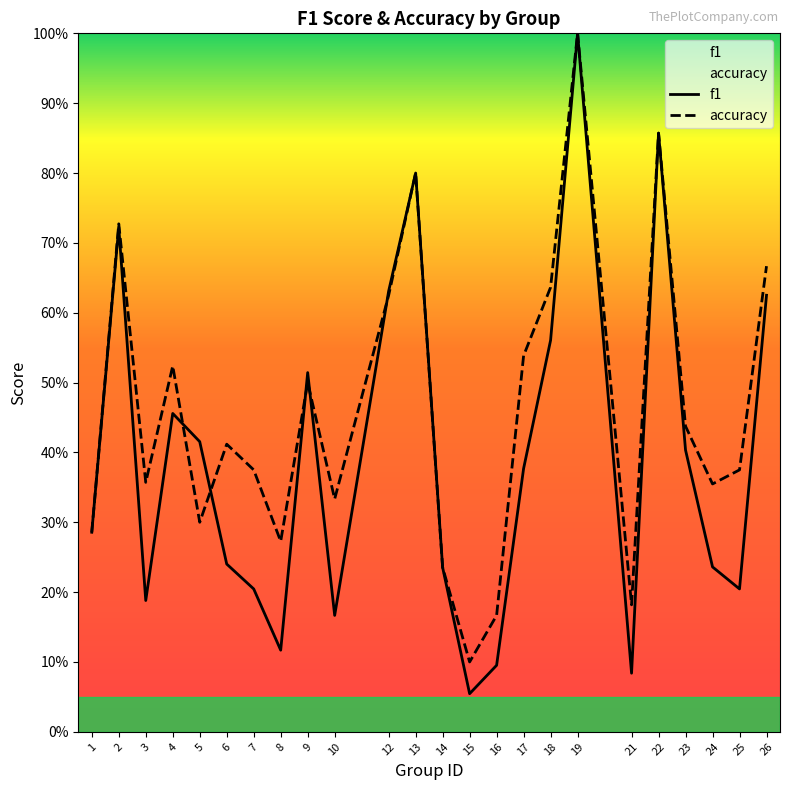

What is the minimum value for accuracy?

0.1